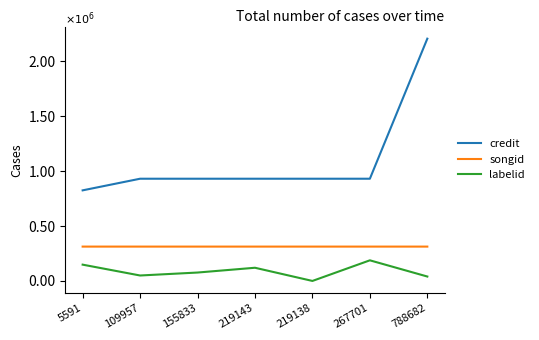

Is this an area chart (filled region under the line)?

No